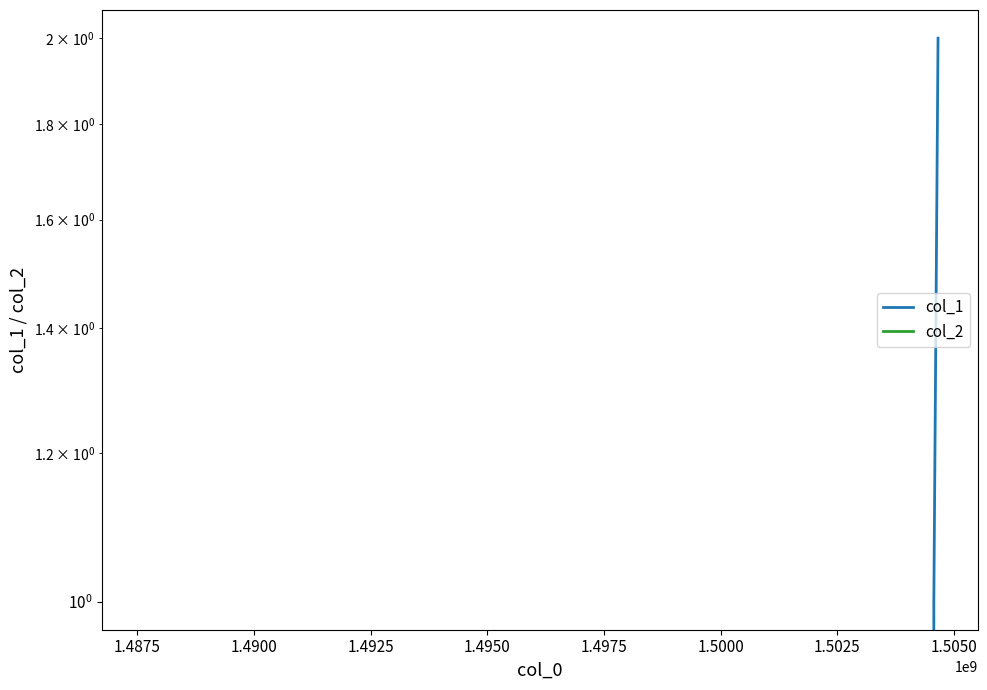

Reading left to right, what are all the values shown in this chart?

col_1: 0	1	2
col_2: 0	0	0